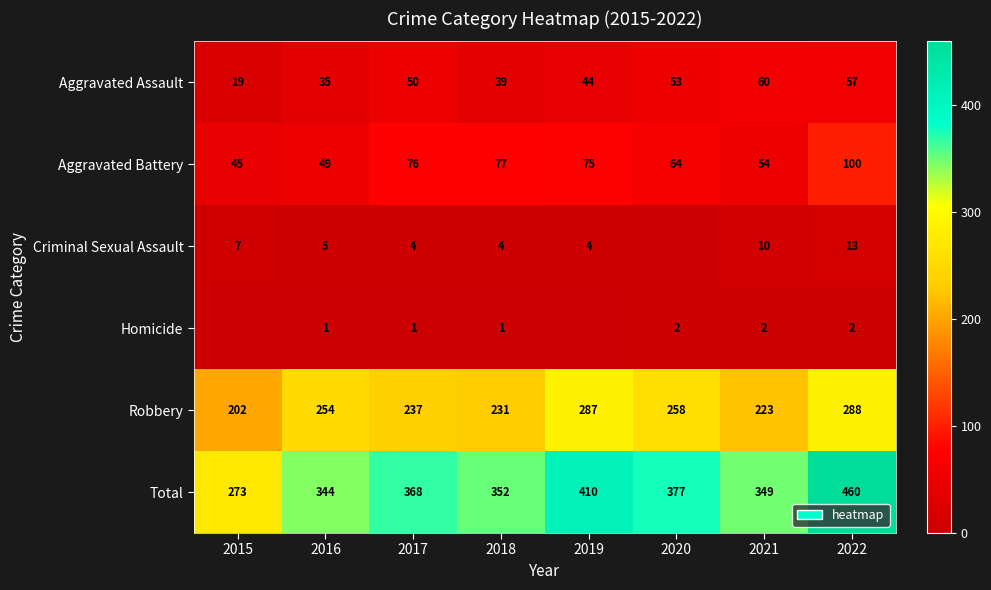

At which label is Robbery closest to 245?

2017